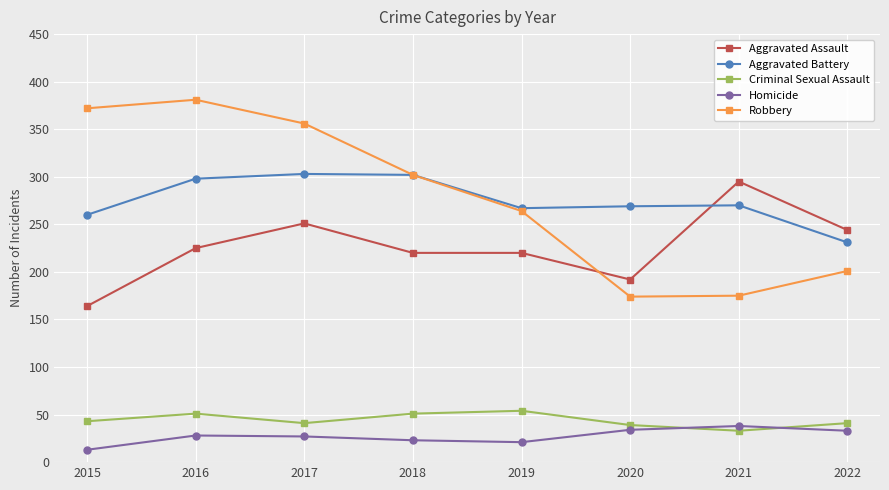

True or false: Criminal Sexual Assault and Robbery cross at least once.

False